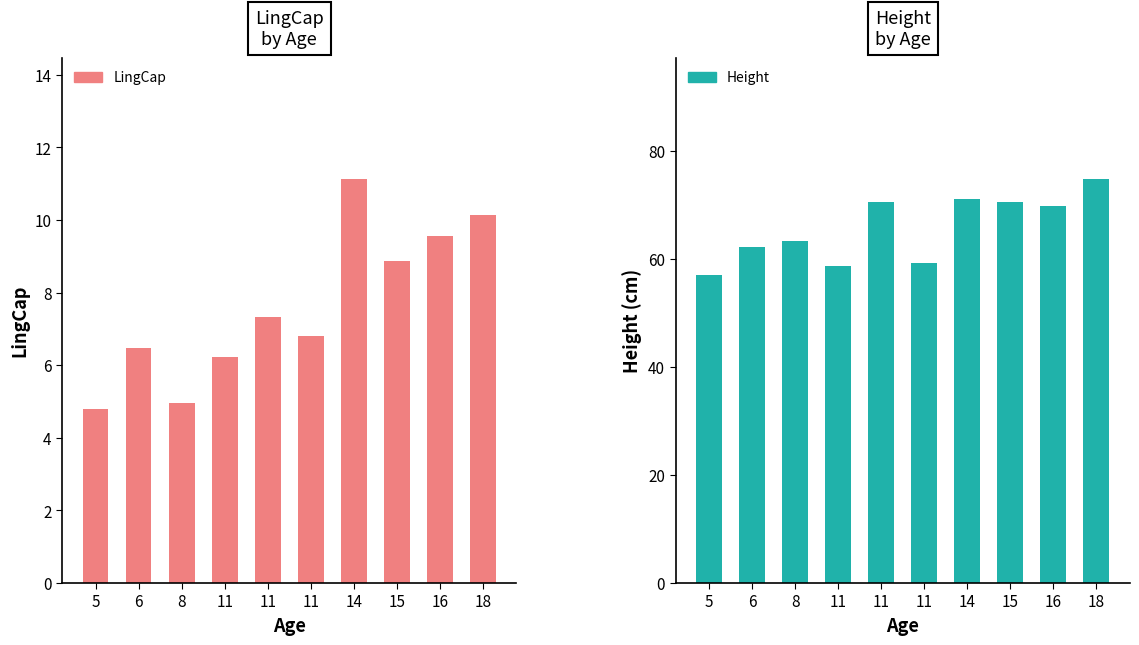

What are all the series names shown in the legend?

LingCap, Height